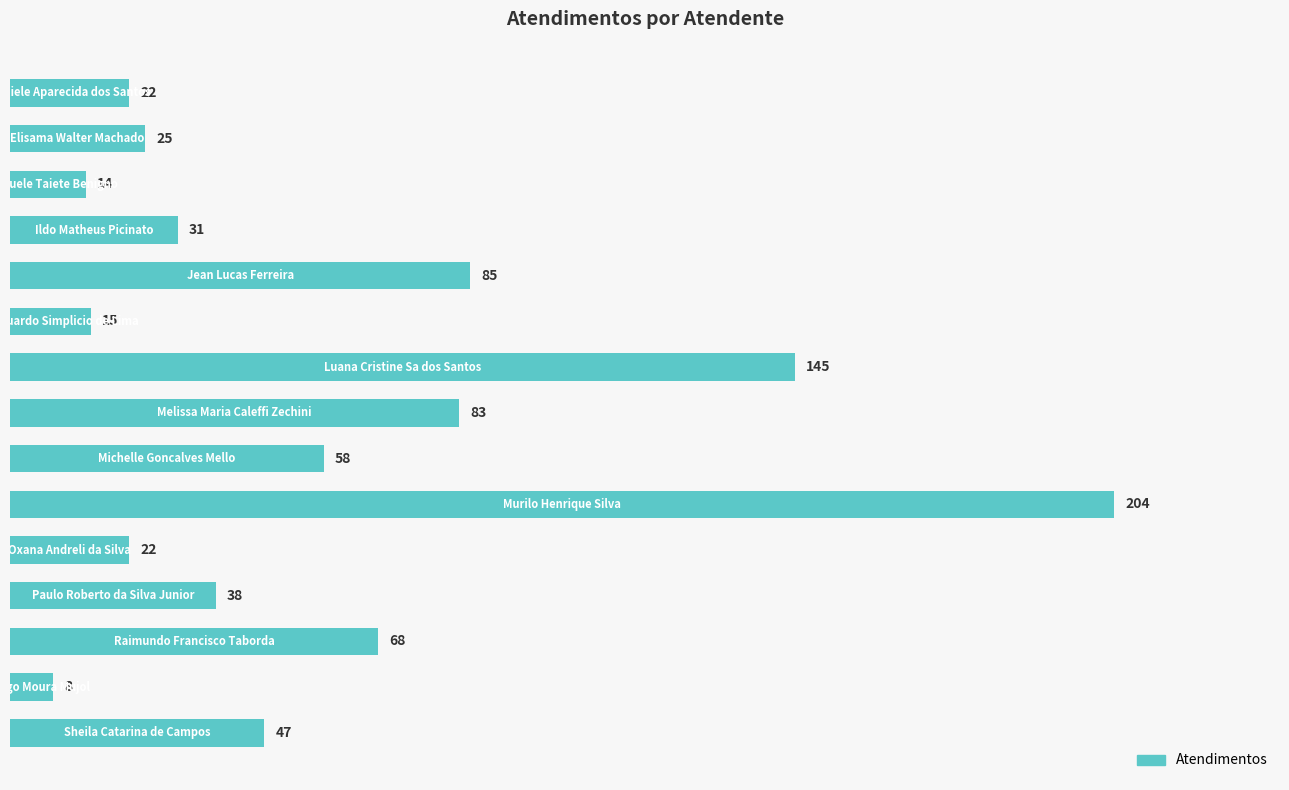

What is the sum of all values?

865